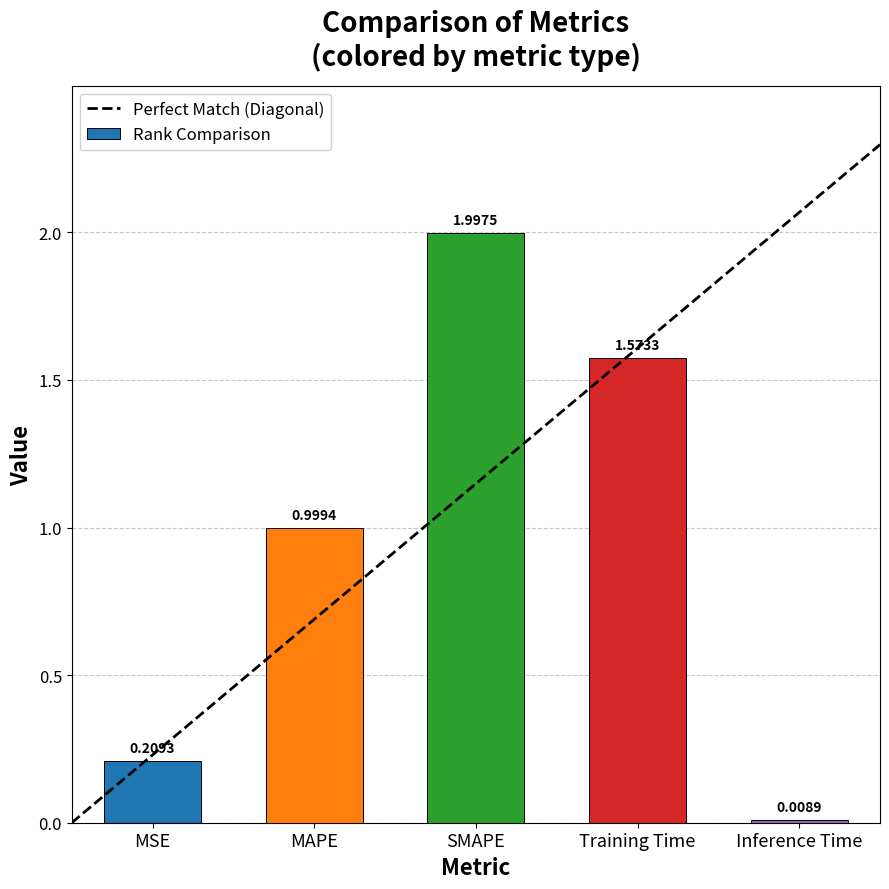

Reading right to left, list all the values displayed in this chart.

0.0	1.6	2.0	1.0	0.2